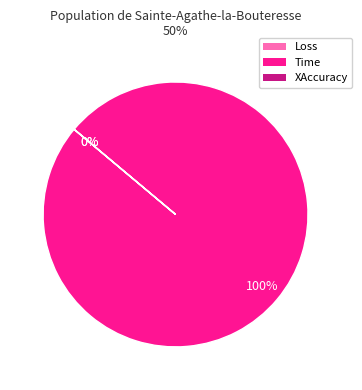

Which slice is the smallest?

Loss